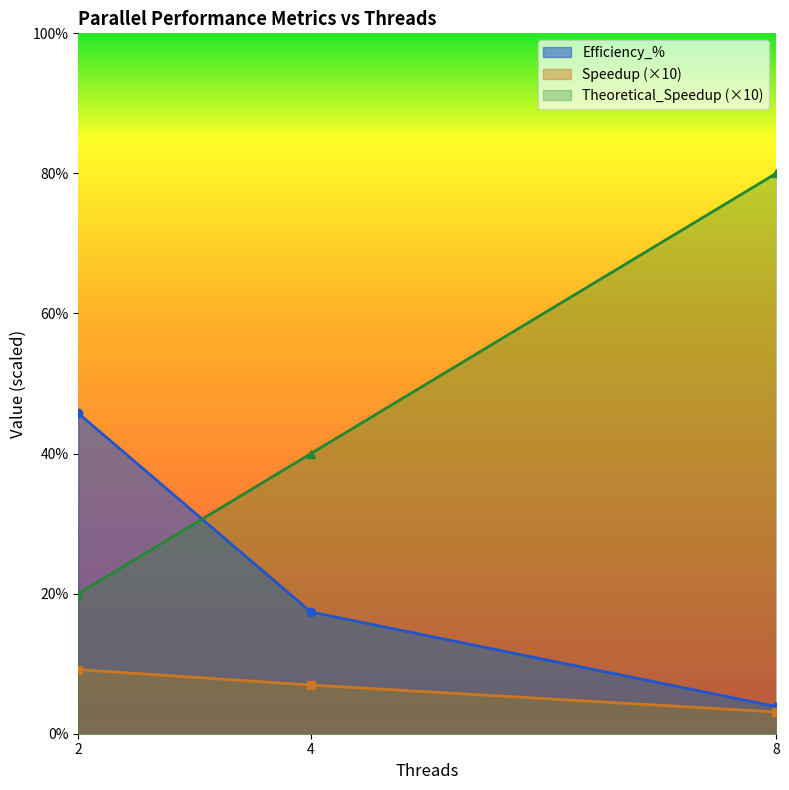

Reading left to right, list all the values displayed in this chart.

Parallel_Time_ms: 2=20.0	4=40.0	8=80.0
Speedup: 2=9.2	4=6.9	8=3.1
Efficiency_%: 2=45.8	4=17.4	8=3.9